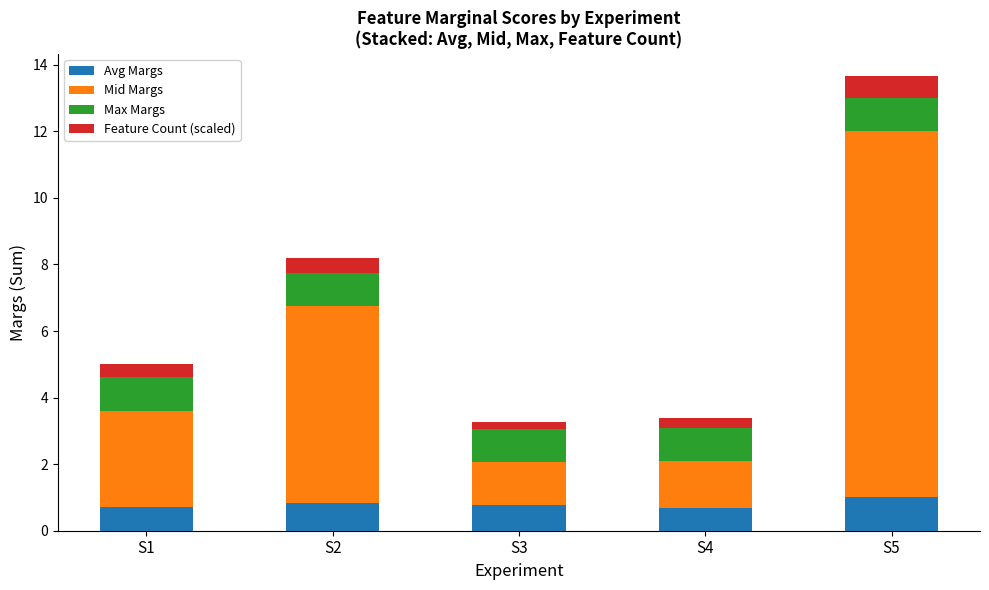

True or false: Avg Margs has a value of 1.0 at S5.

True